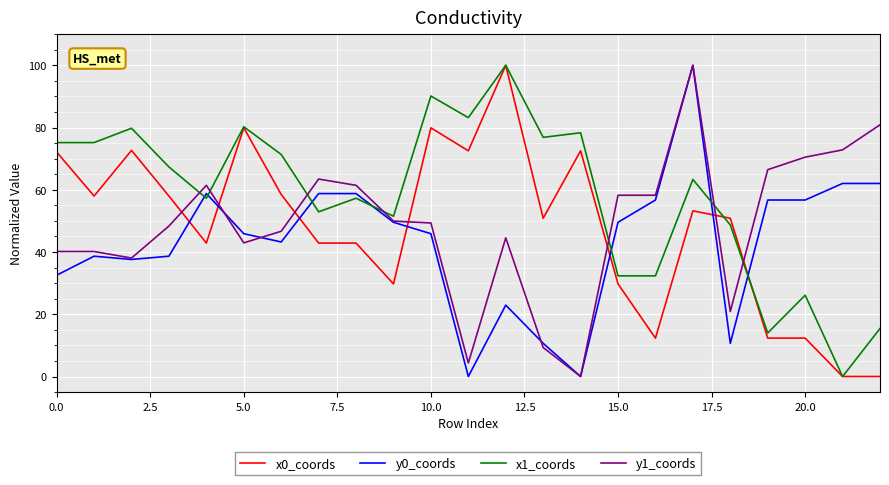

True or false: y0_coords and x0_coords intersect in this chart.

True